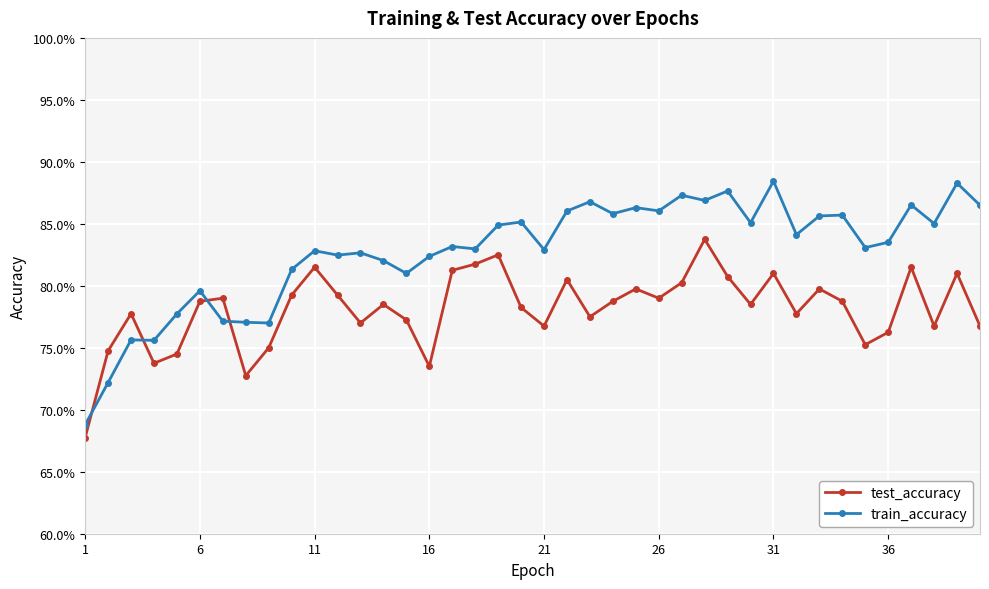

What are all the series names shown in the legend?

test_accuracy, train_accuracy